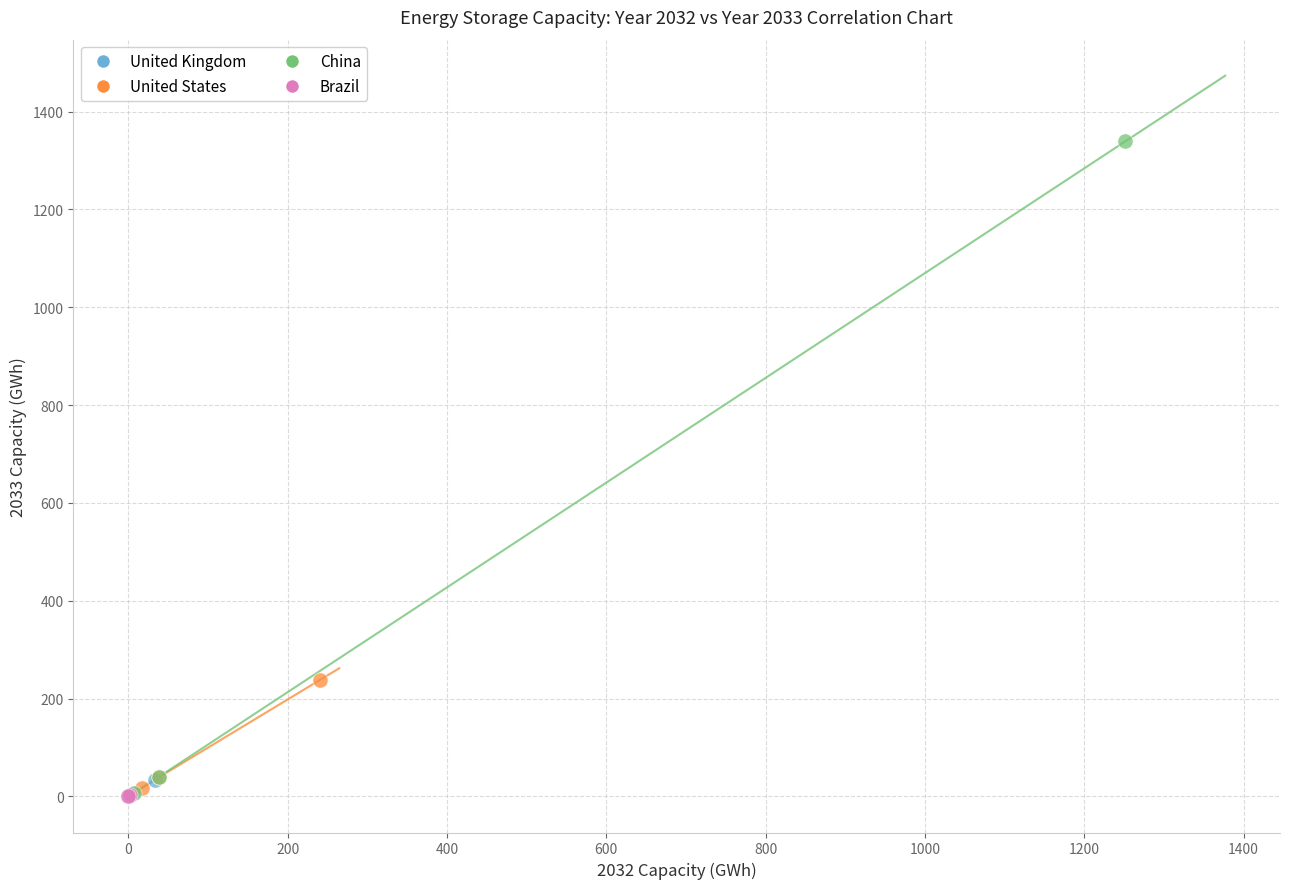

Which series has the widest spread of Y values?

China